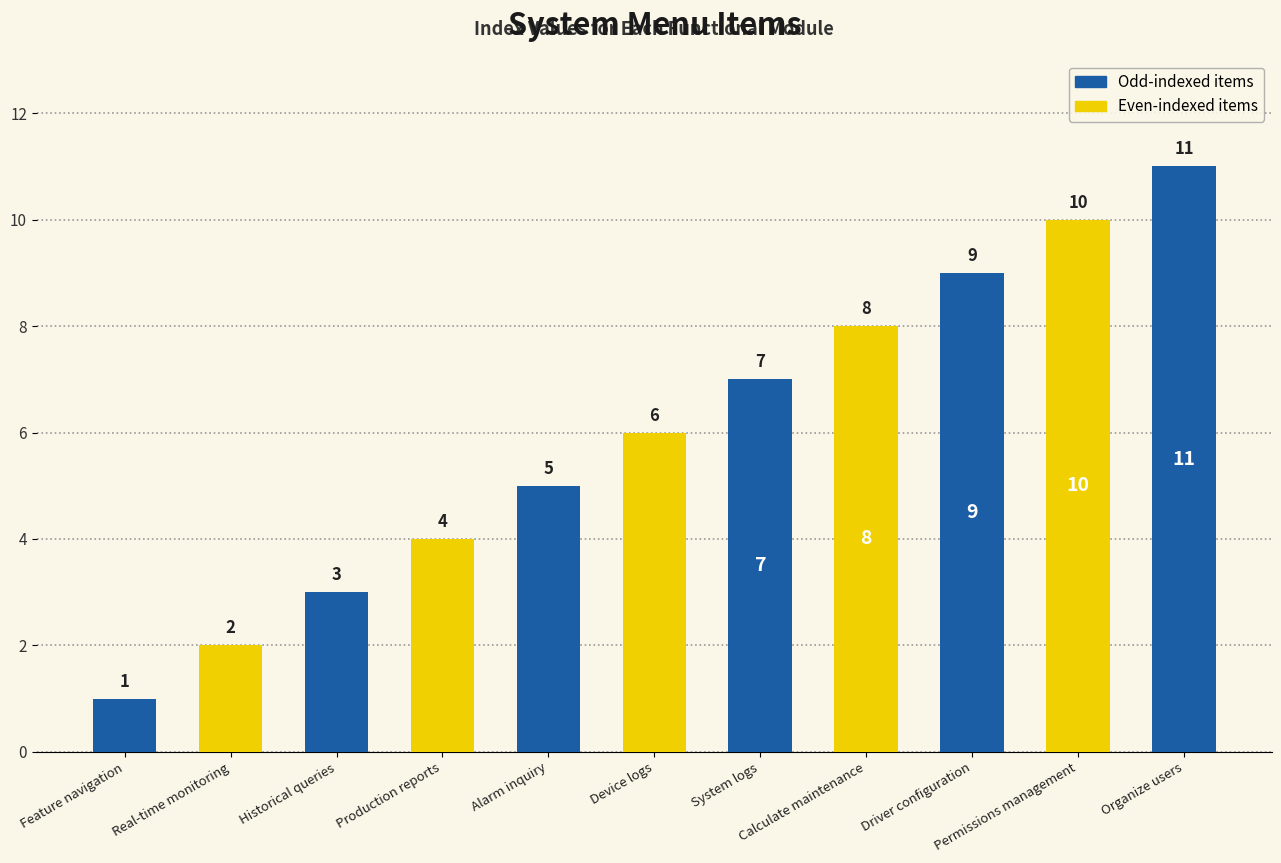

What is the value of the 9th bar from the left?

9